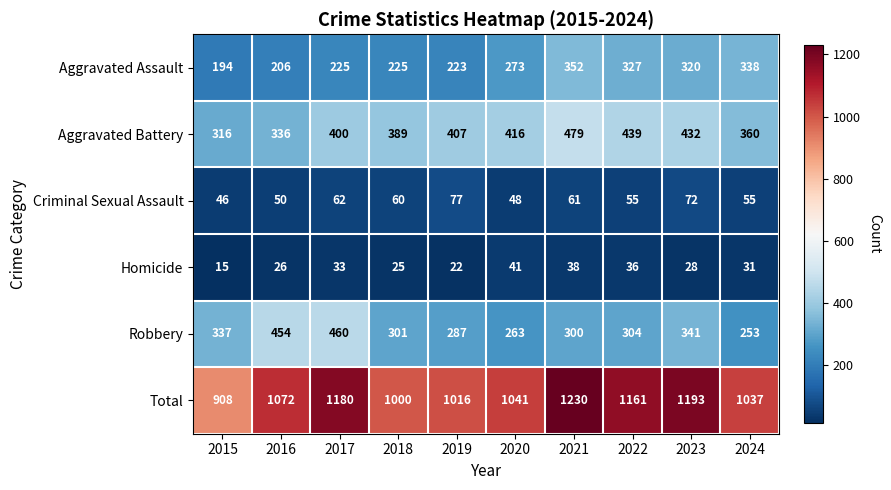

At how many categories does at least one series exceed 853?

10